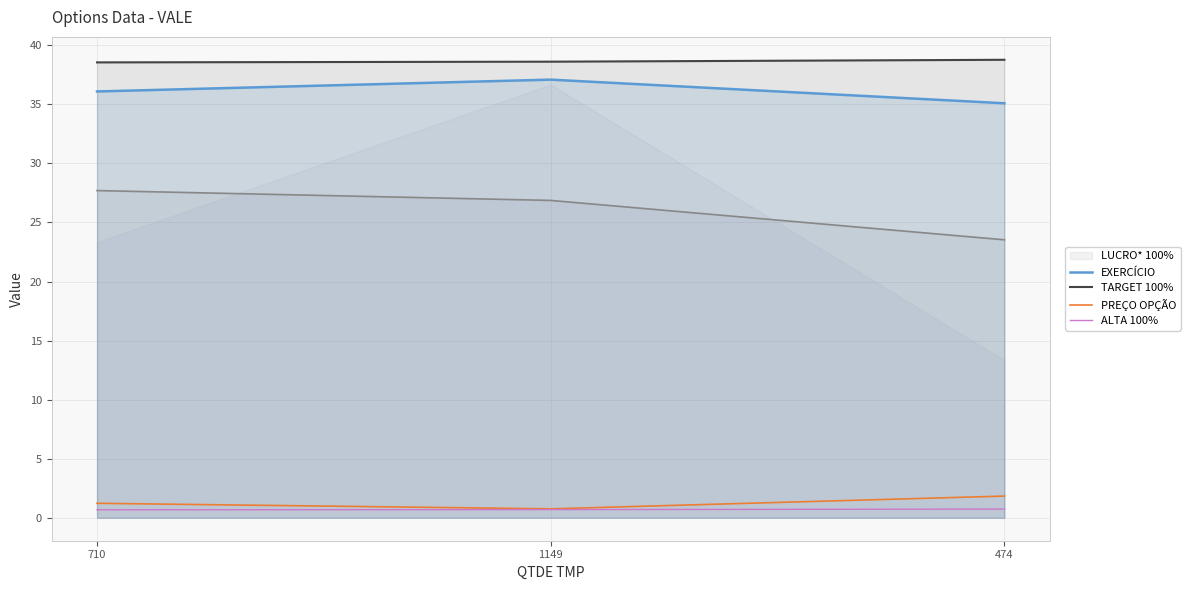

True or false: PREÇO OPÇÃO has a value of 0.8 at 474.

False